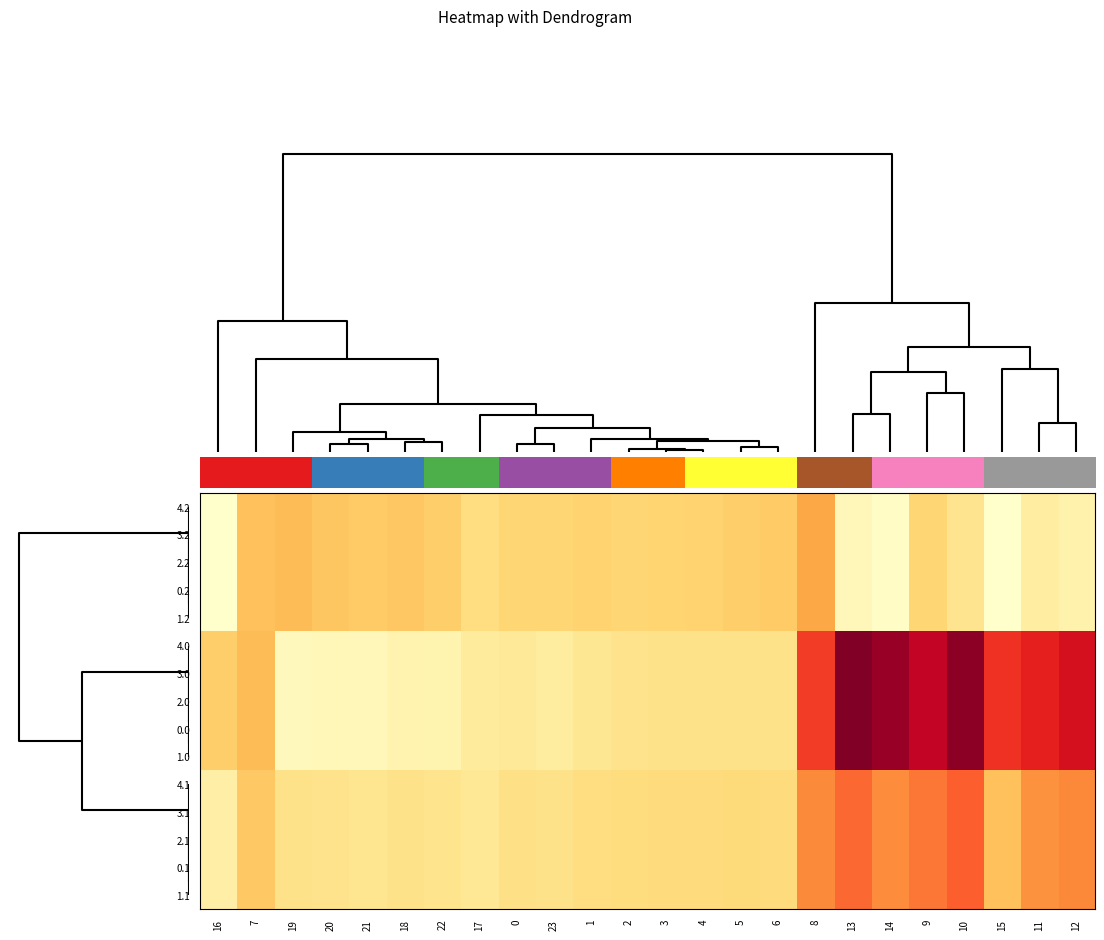

At how many categories does at least one series exceed 183?

8